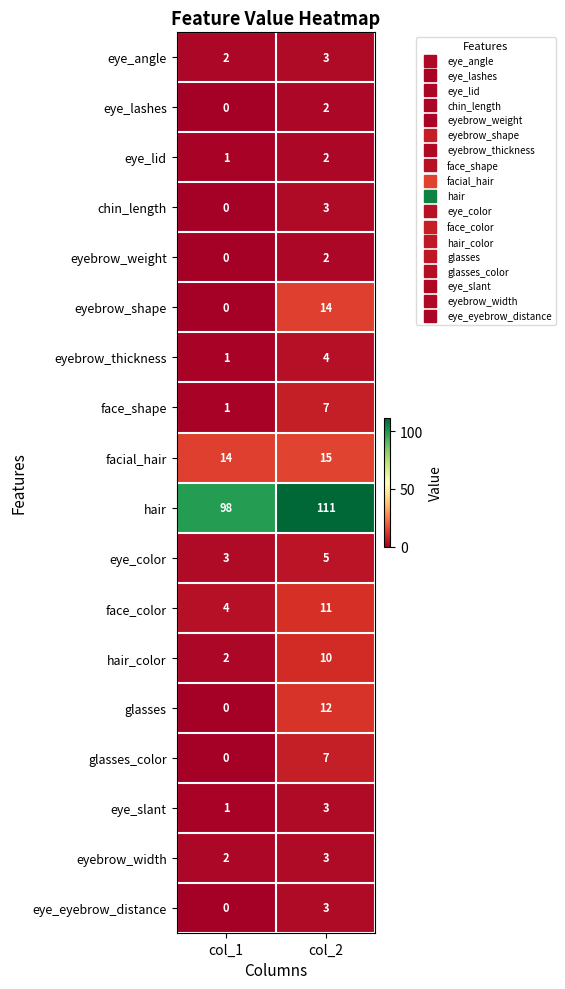

Read the face_shape value at col_2.

7